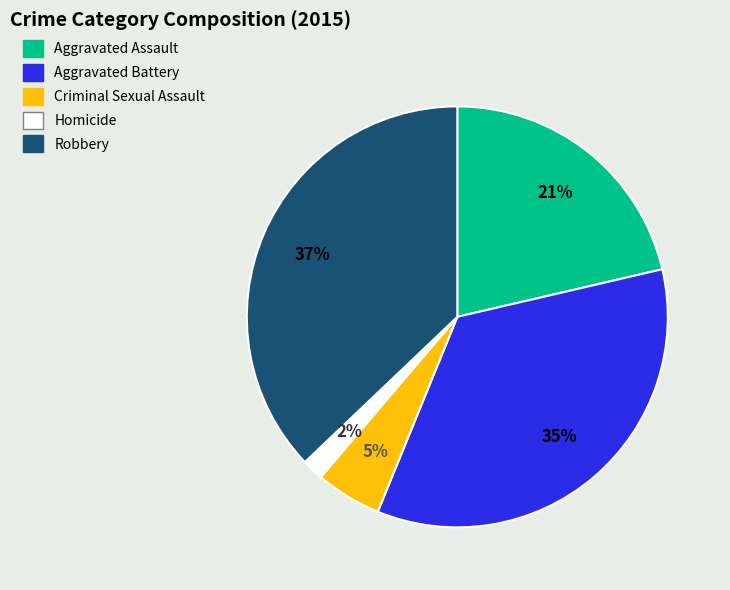

Rank the categories by value from lowest to highest.

Homicide, Criminal Sexual Assault, Aggravated Assault, Aggravated Battery, Robbery